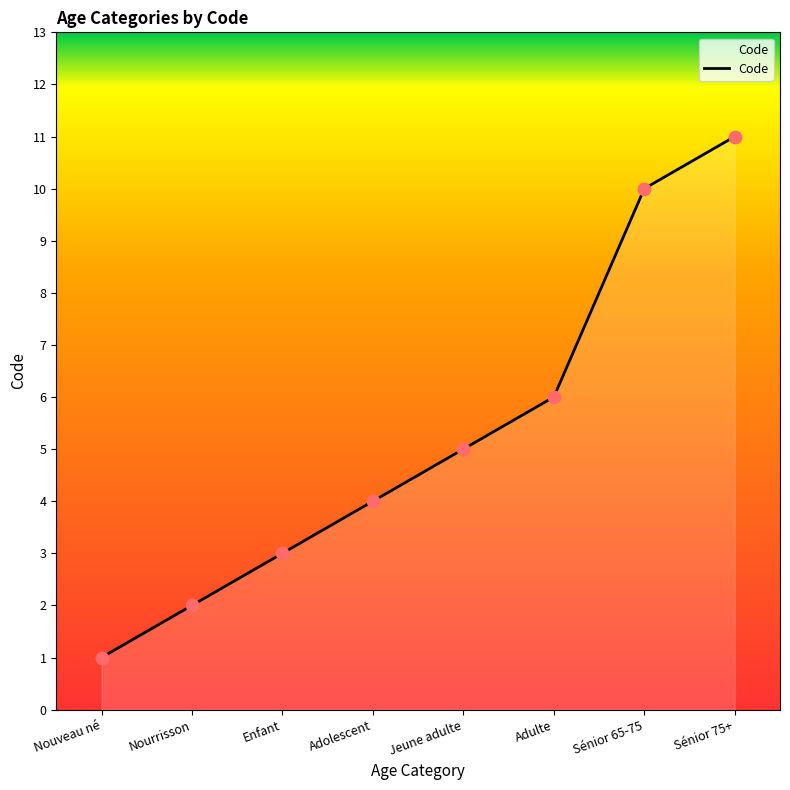

Which has a higher value, Nouveau né or Adolescent?

Adolescent